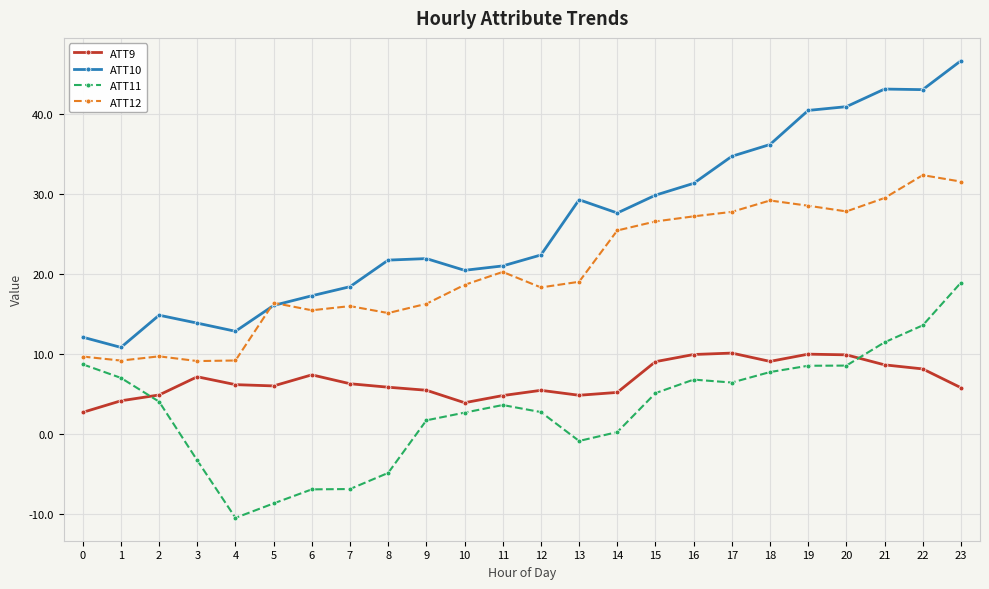

List the series in order of their peak value, highest first.

ATT10, ATT12, ATT11, ATT9